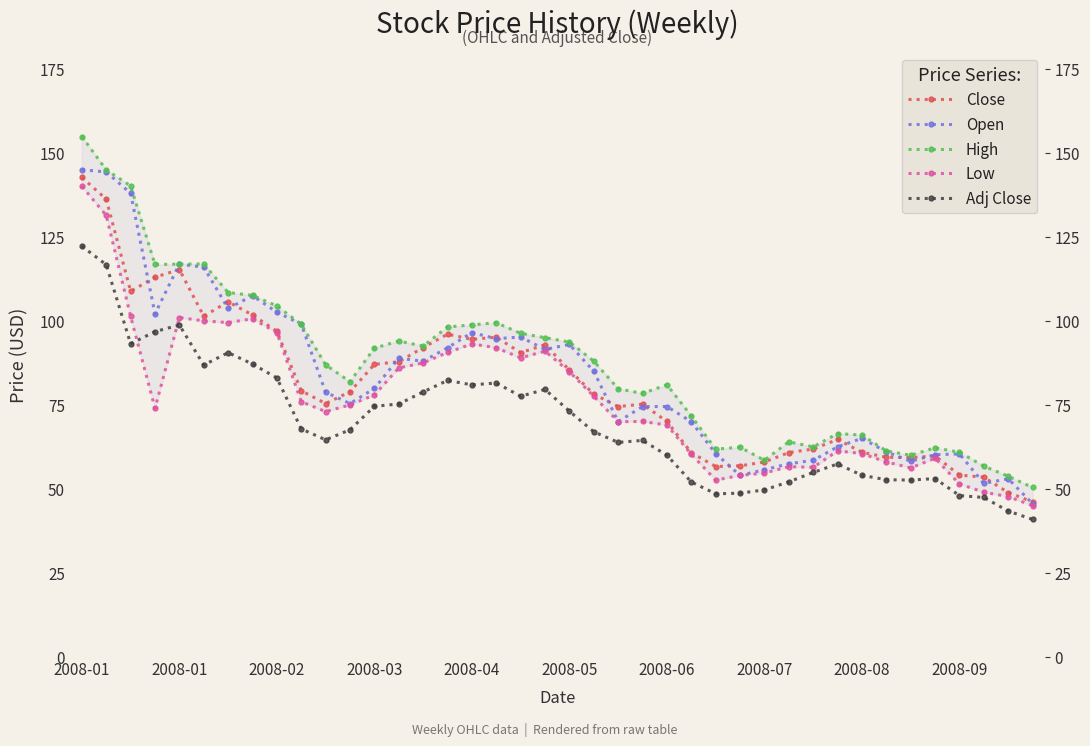

At which category is the sum across all series the highest?

2008-01